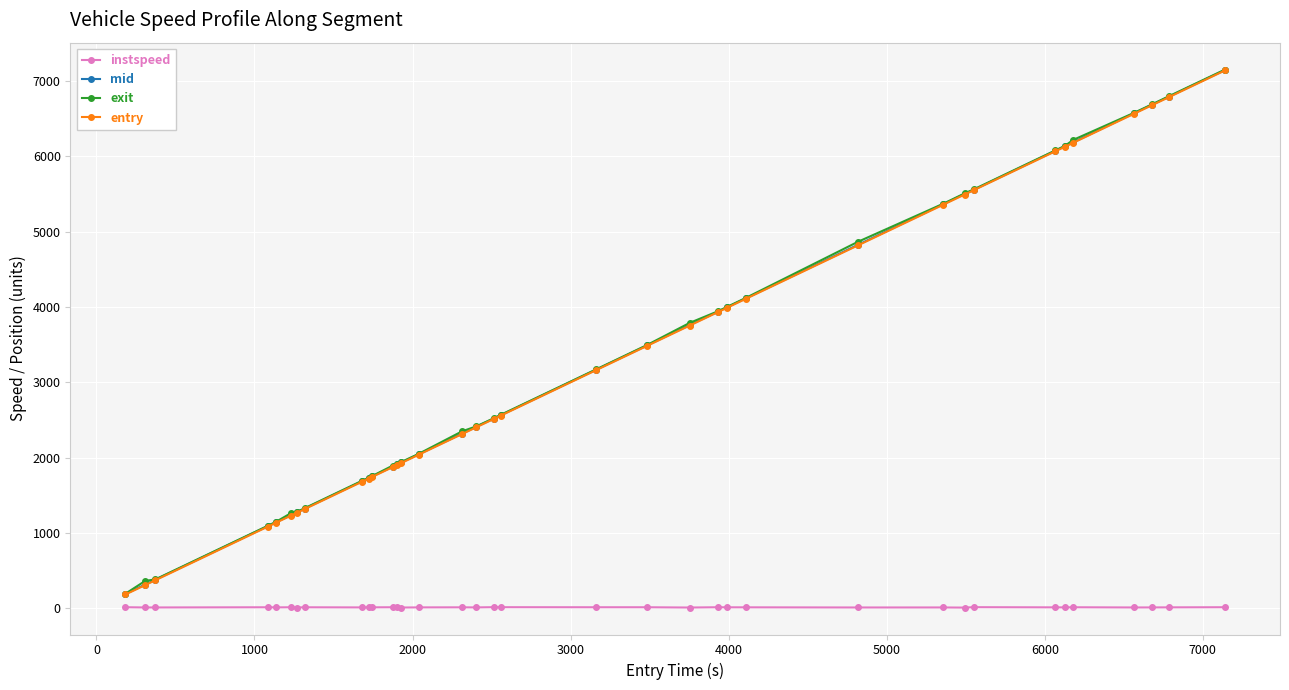

True or false: instspeed and mid cross at least once.

False